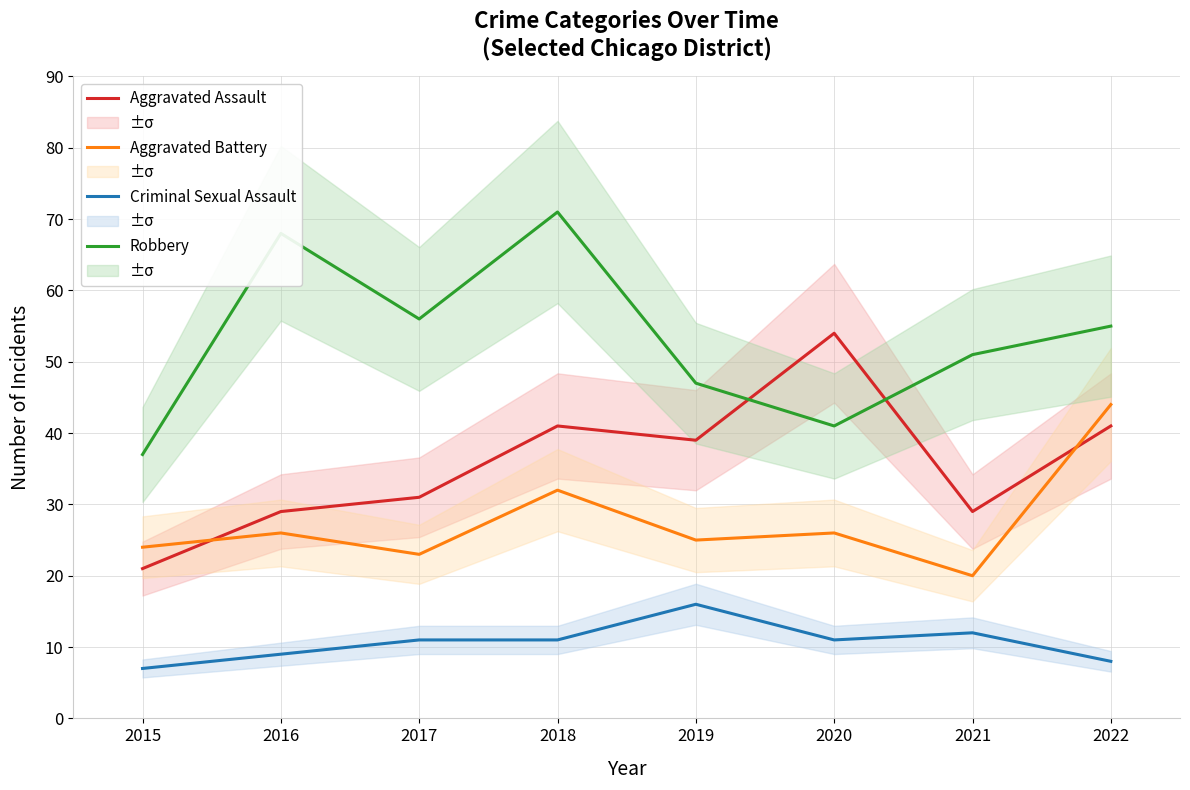

What is the sum of all Aggravated Battery values?

220